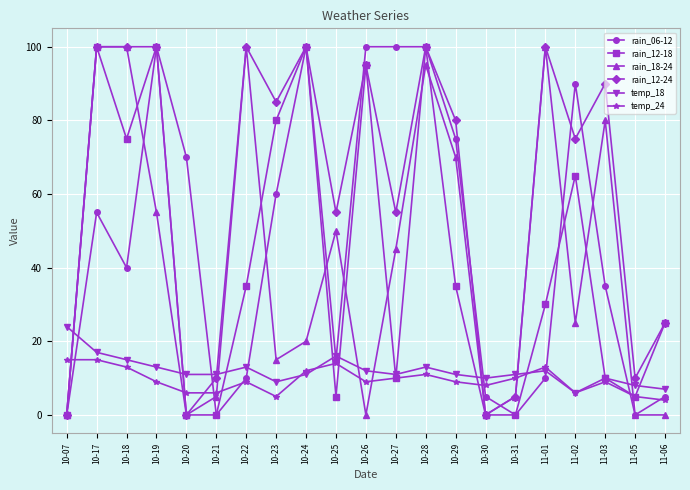

Which series ends up on top after the final intersection of rain_12-18 and temp_18?

rain_12-18